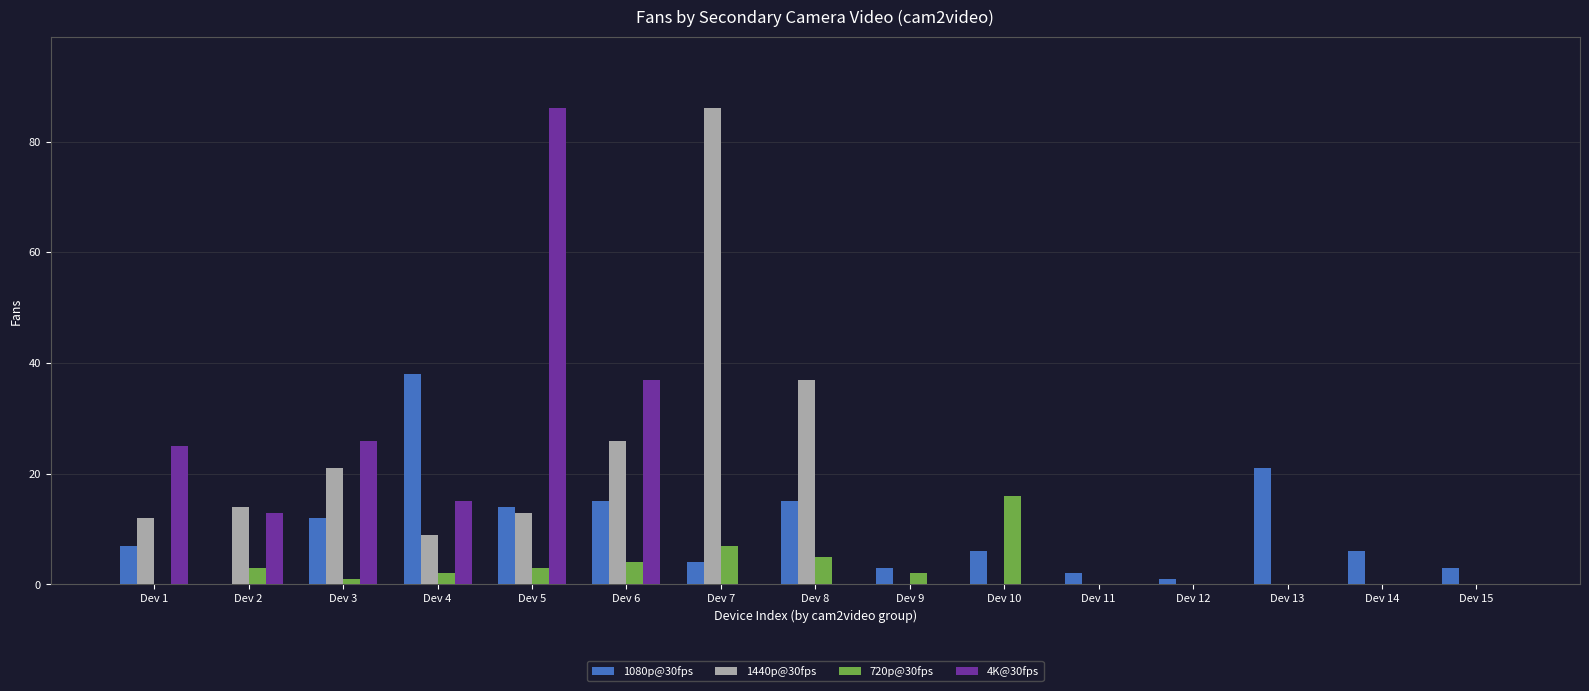

What is the greatest value displayed?

86